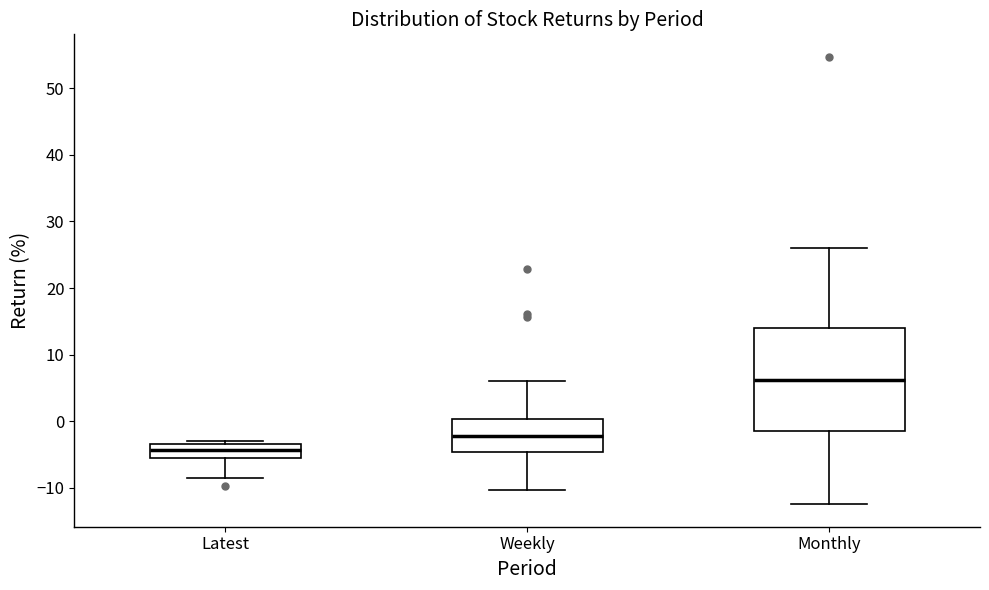

Which box's median line is the lowest?

Latest